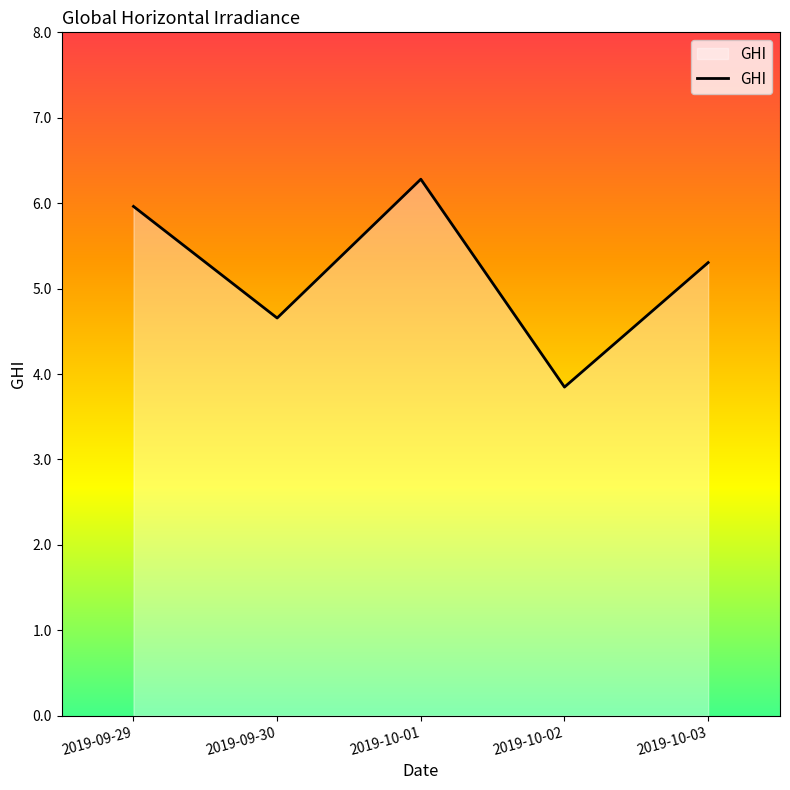

What position from the right is 2019-10-02?

2